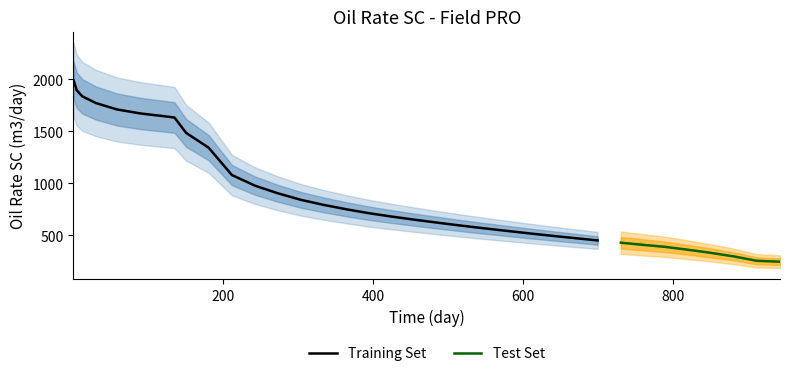

Approximately how many times larger is the value at 820 compared to 135.5?

0.2